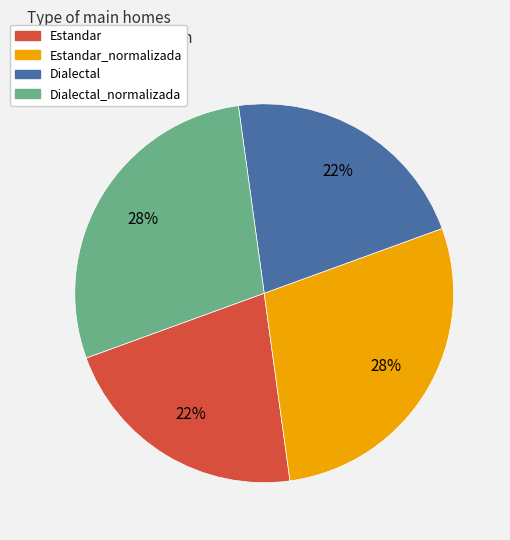

True or false: Estandar_normalizada accounts for 19% of the total.

False